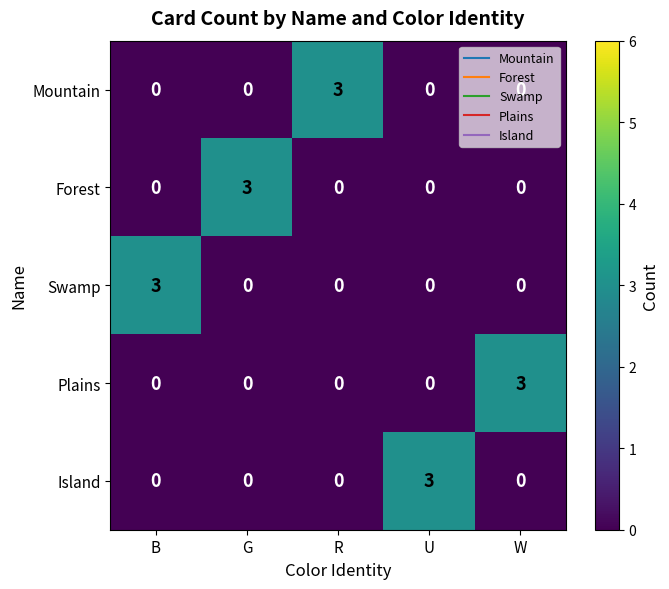

The Swamp series shows 1 at W. True or false?

False